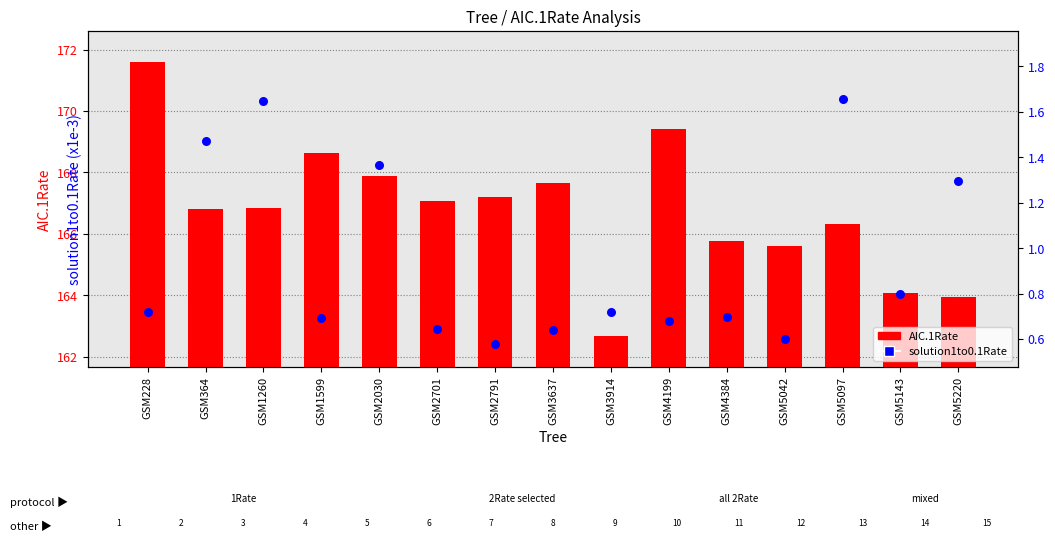

At how many categories does at least one series exceed 79?

15